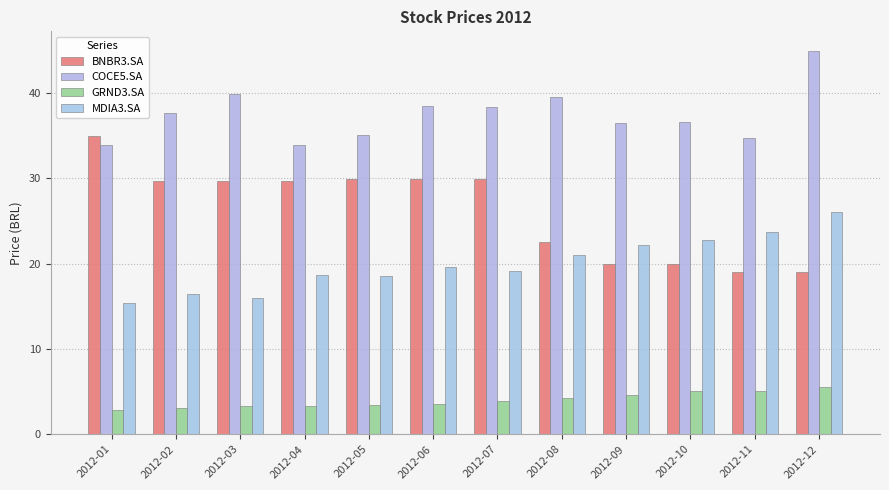

List the series in order of their overall mean, highest first.

COCE5.SA, BNBR3.SA, MDIA3.SA, GRND3.SA